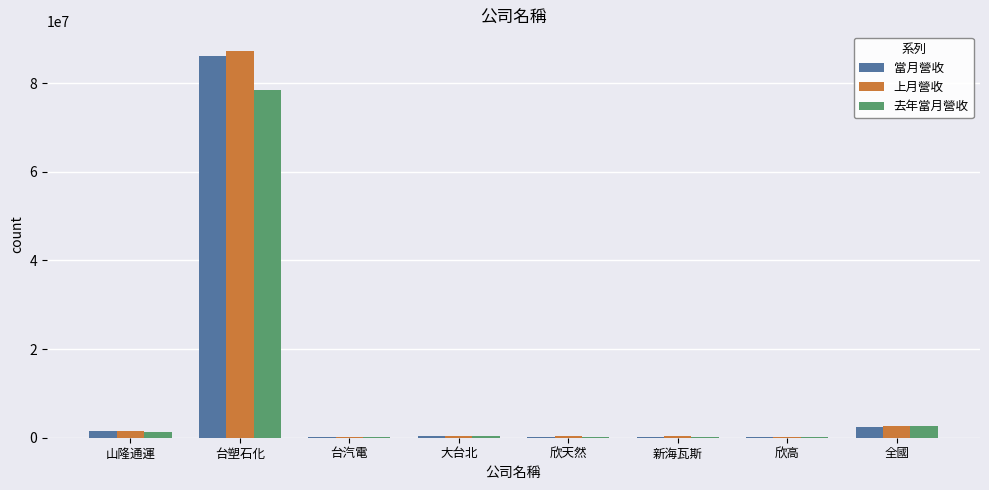

Are the bars horizontal?

No